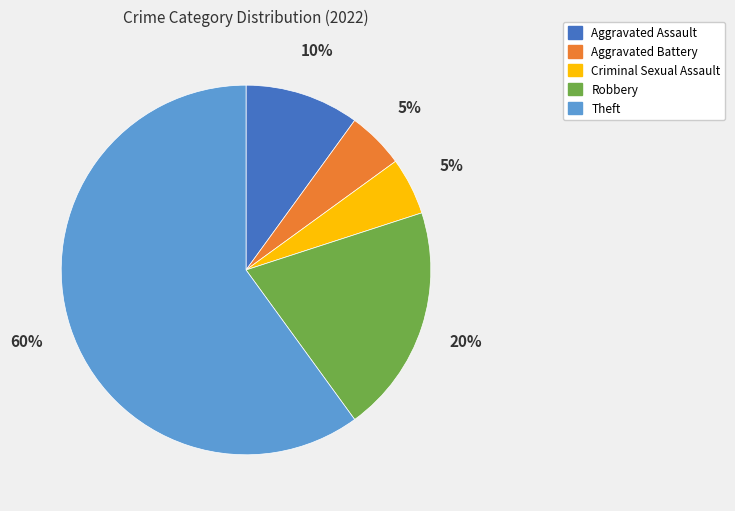

Count the number of slices in the pie.

5